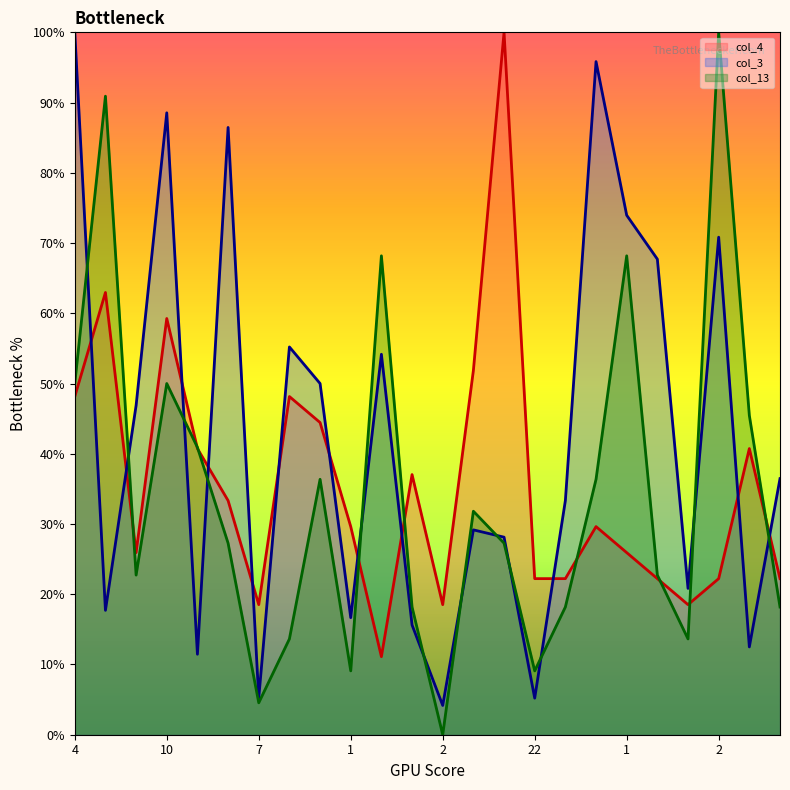

Rank the categories by col_13 value from highest to lowest.

2, 17, 11, 1, 4, 10, 24, 19, 3, 5, 13, 35, 2, 5, 4, 7, 5, 26, 9, 2, 1, 22, 7, 2